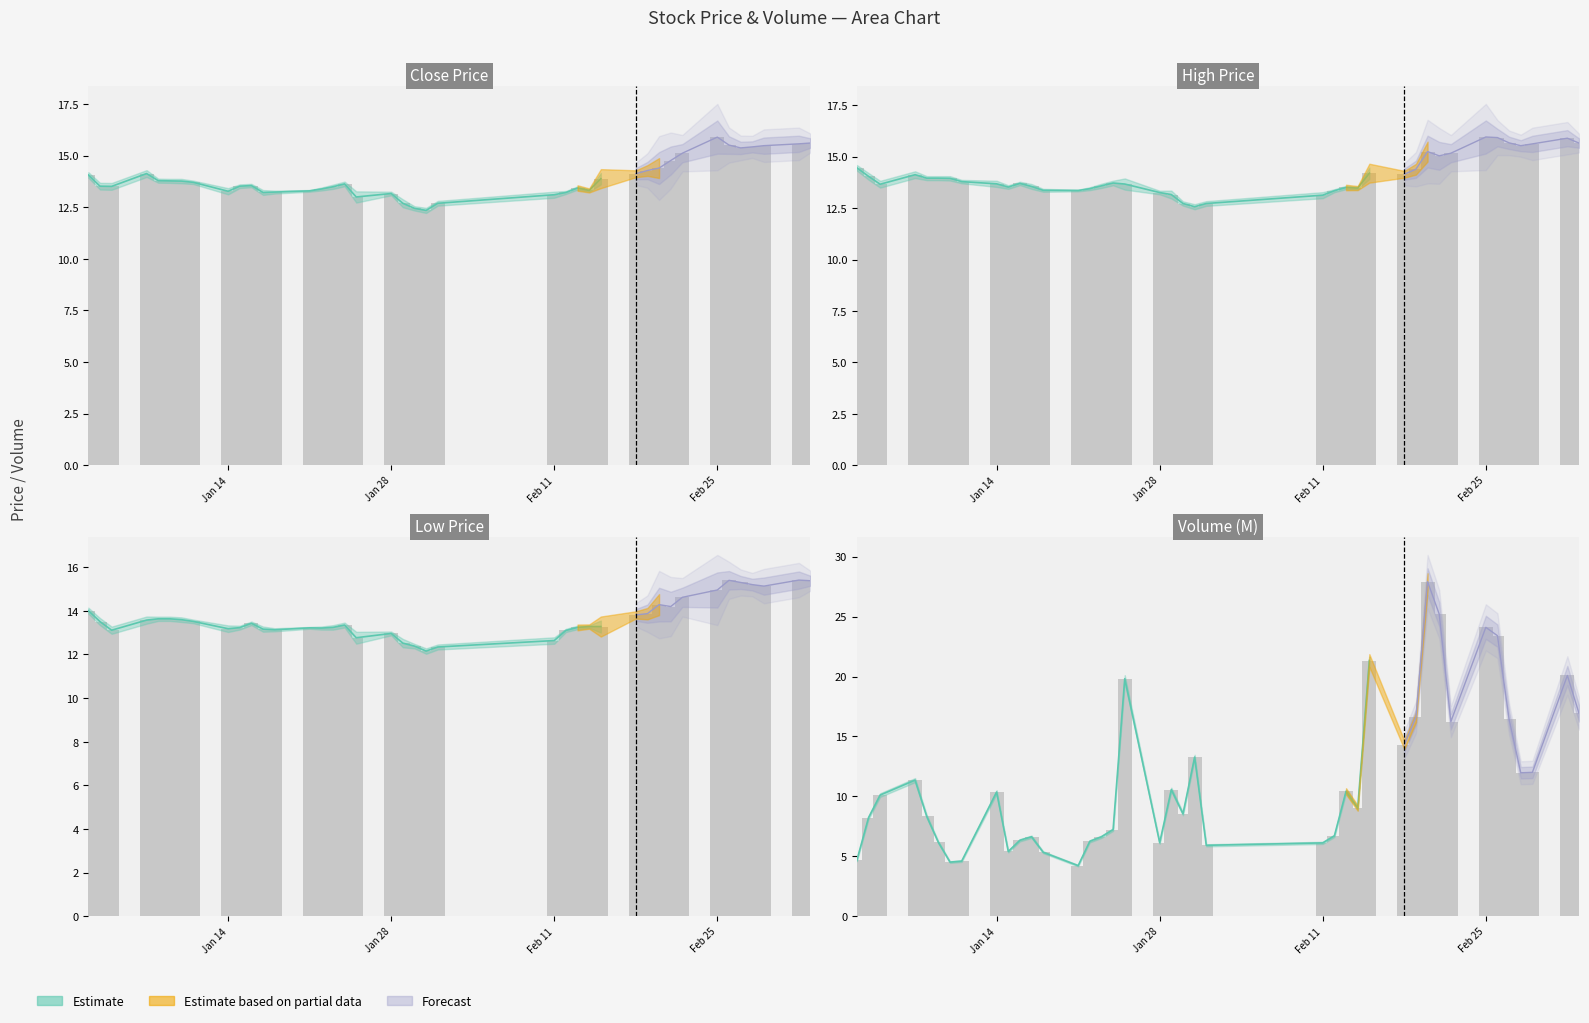

What is the difference between the maximum and minimum values in the close series?

3.5